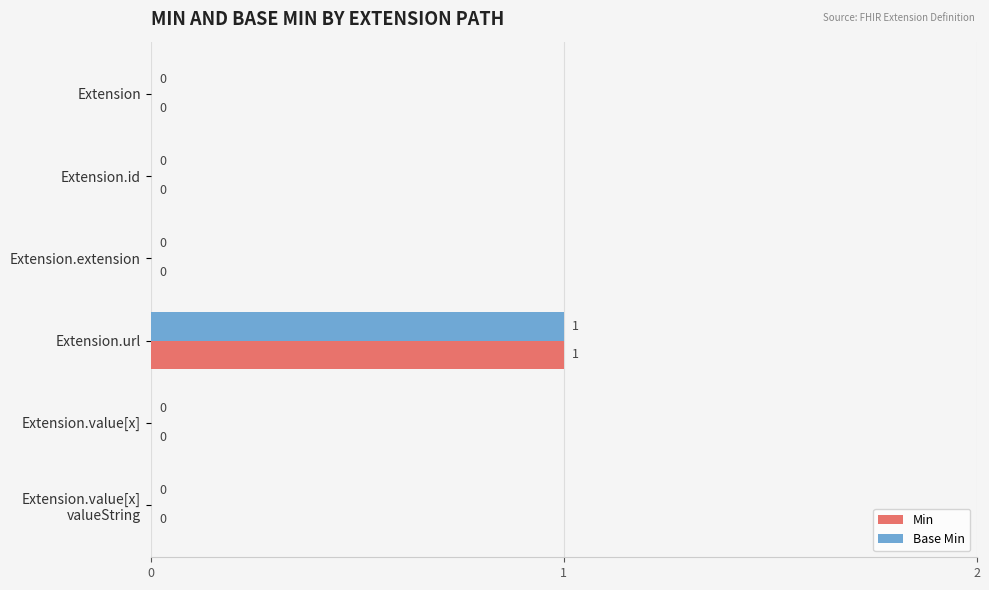

Which category has the highest value in the Base Min series?

Extension.url